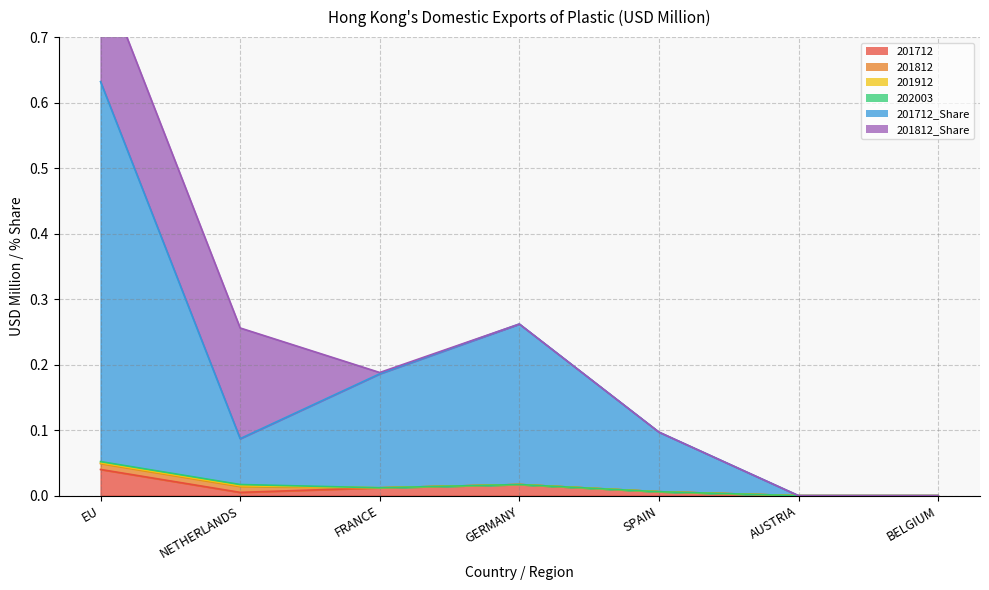

At how many categories does at least one series exceed 0?

5